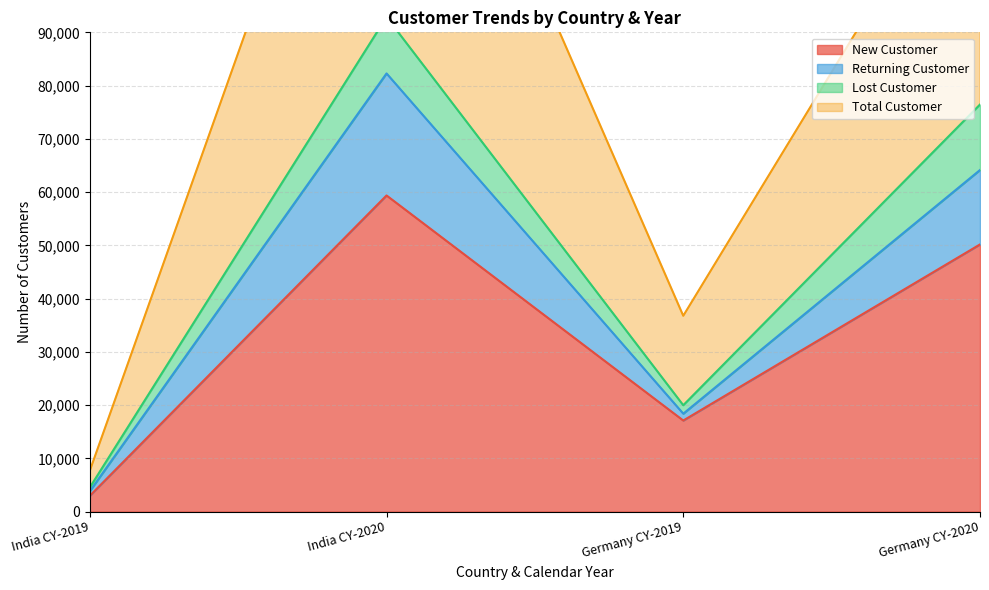

What position from the left is India CY-2020?

2